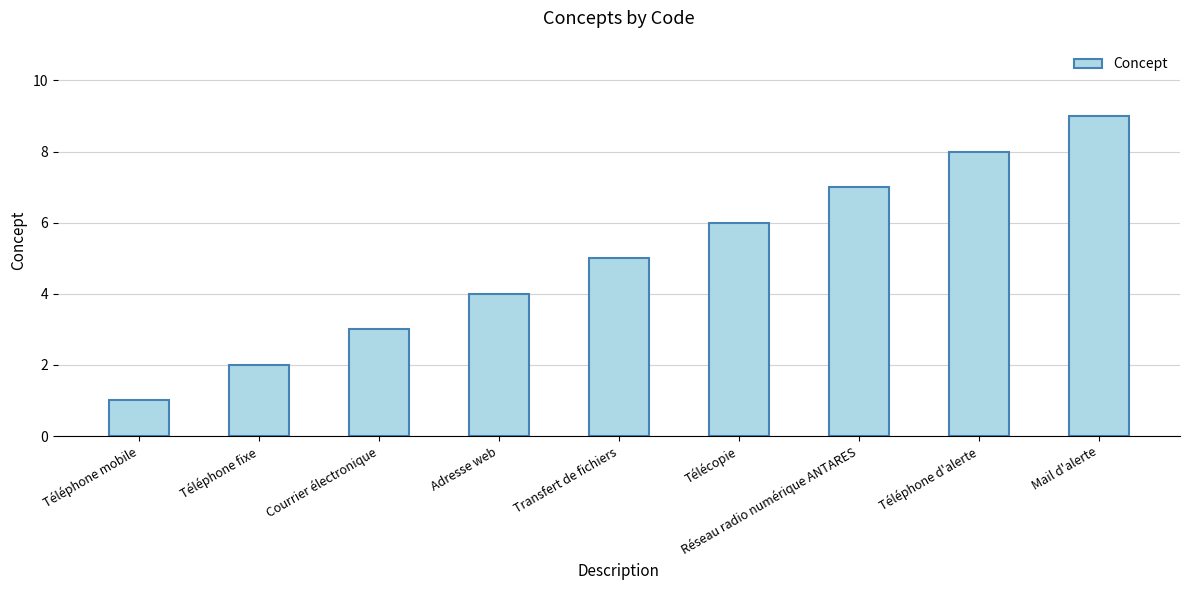

True or false: the data shows 7 at Réseau radio numérique ANTARES.

True